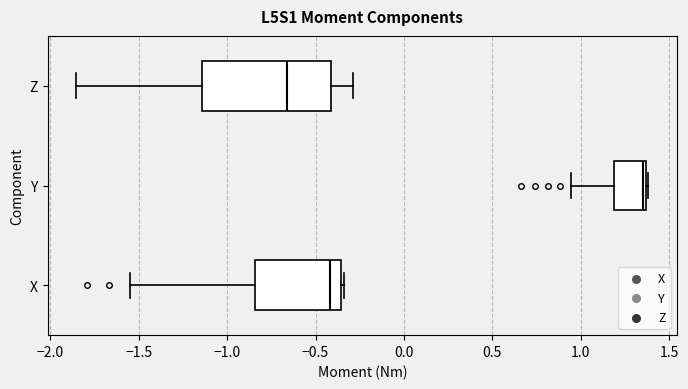

Reading bottom to top, transcribe this box plot: for each box, give where its median line is, the range the box spans, and where its two whiskers end, as read against the x-axis. The values are not printed on the chart, so give them approximately, as read against the axis.

X: median -0.40, box -0.85 to -0.35, whiskers -1.55 to -0.35
Y: median 1.35 (just left of the box's right edge), box 1.20 to 1.35, whiskers 0.95 to 1.40
Z: median -0.65, box -1.15 to -0.40, whiskers -1.85 to -0.30